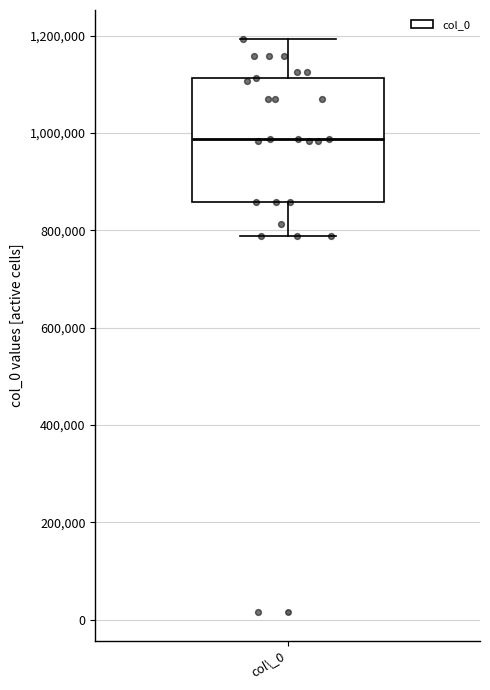

Where does the lower whisker of the box for col\_0 end on the y-axis? The values are not printed on the chart, so give them approximately, as read against the axis.

780000